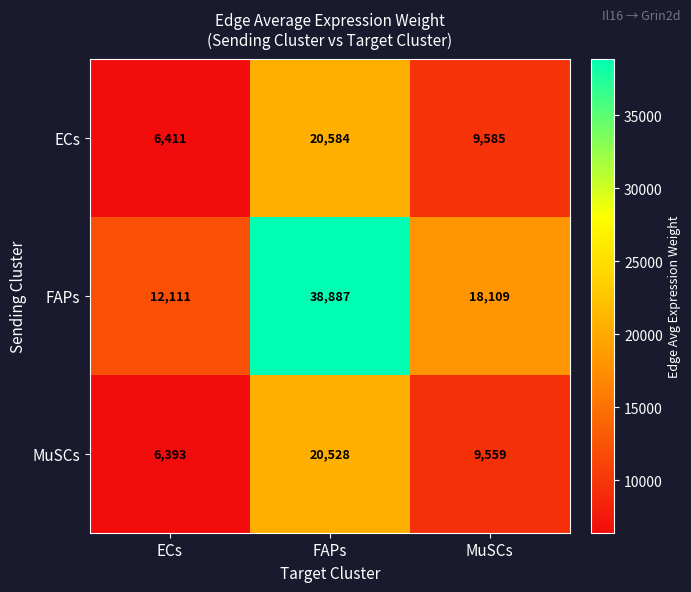

What is the minimum value shown in the chart?

6393